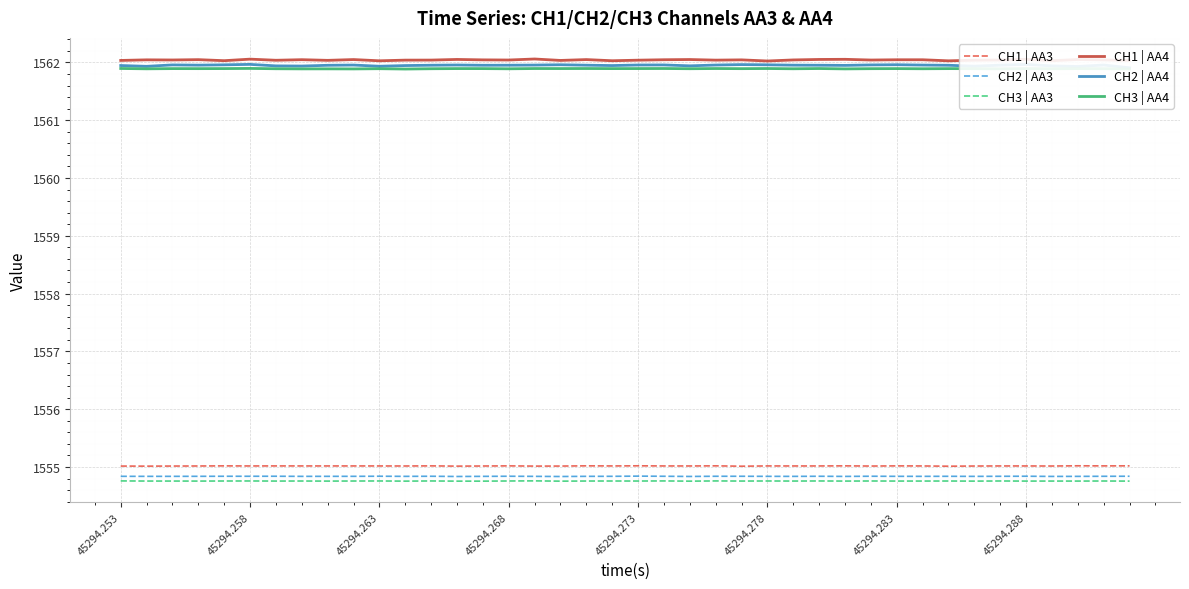

Which series has the largest range (max minus min)?

CH2 | AA4